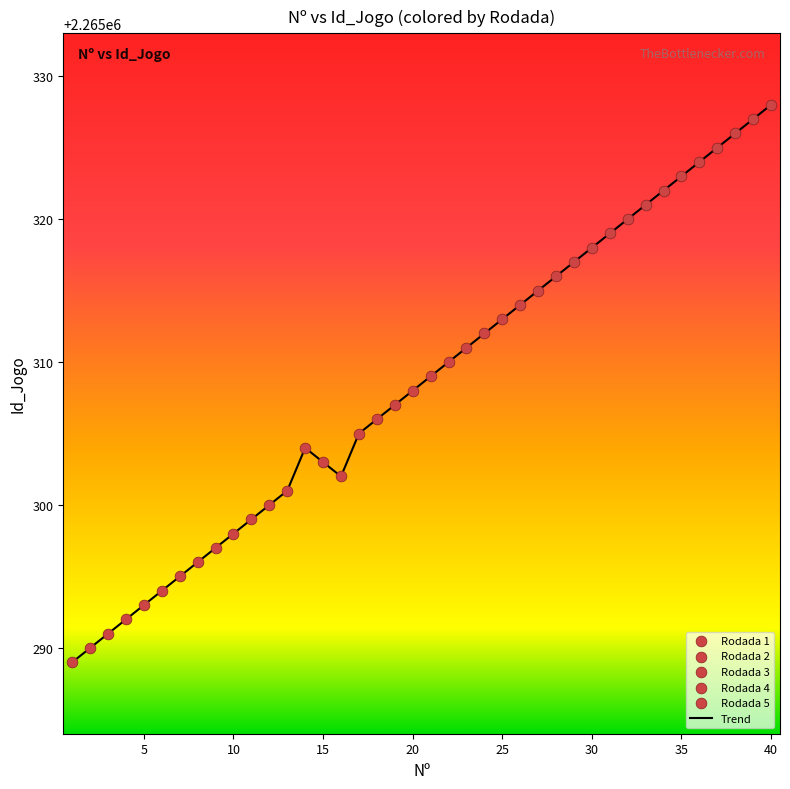

What is the smallest value displayed?

2265289